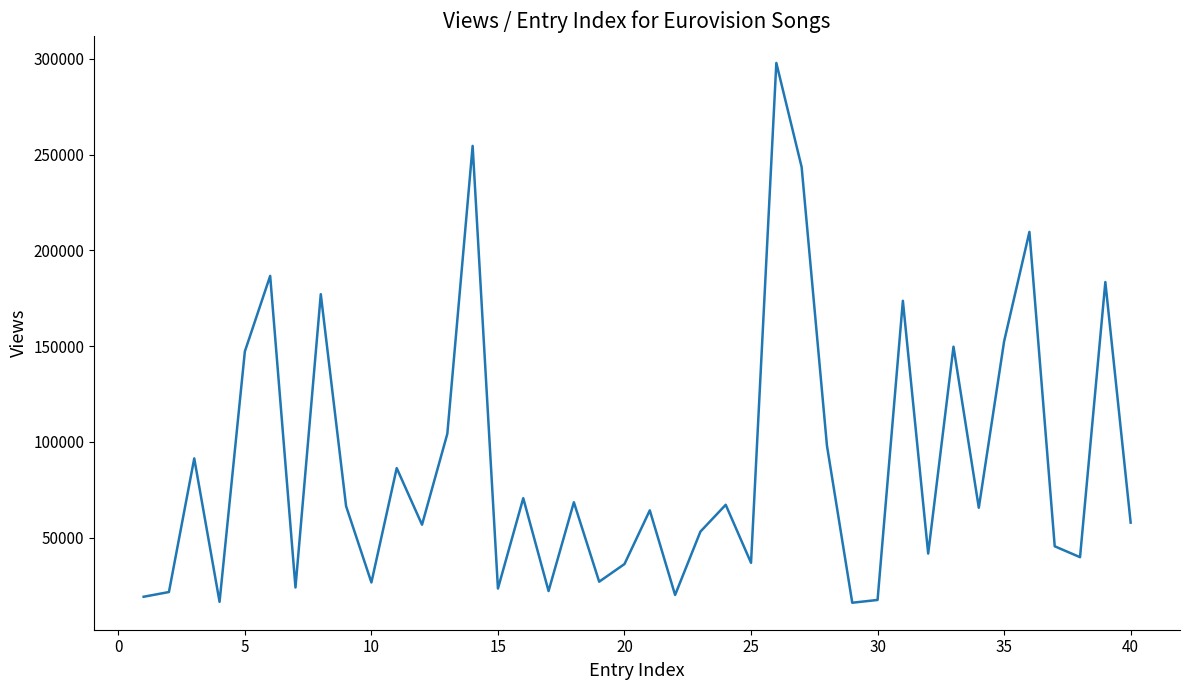

What is the minimum value shown in the chart?

16039